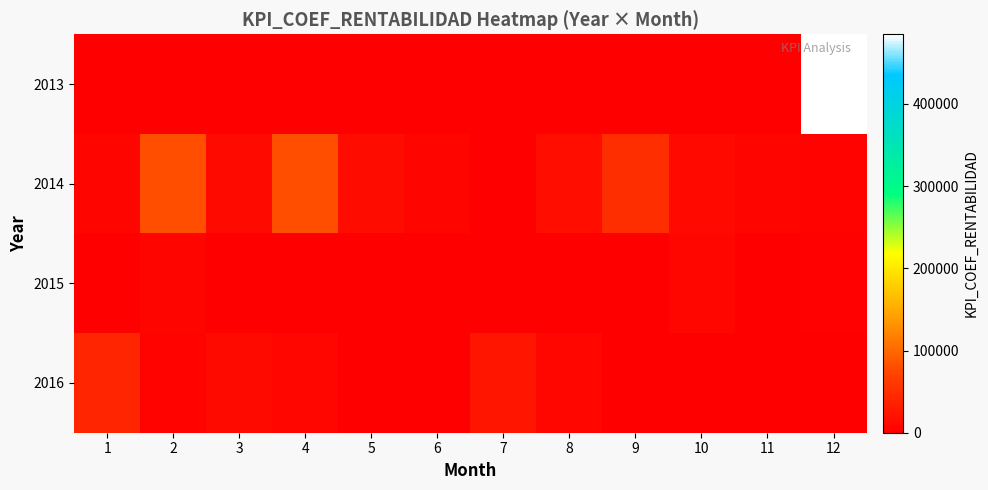

Rank the series by their maximum value, from lowest to highest.

2015, 2016, 2014, 2013